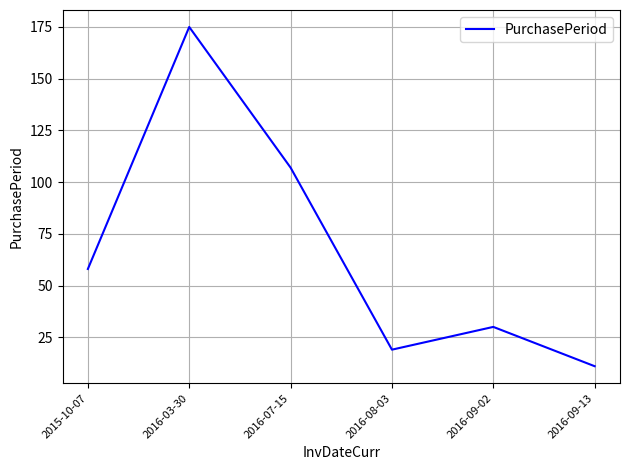

True or false: the data shows 19 at 2016-08-03.

True